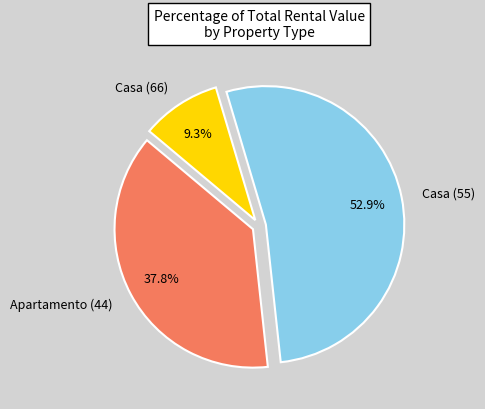

Which category has the smallest portion of the pie?

Casa (66)